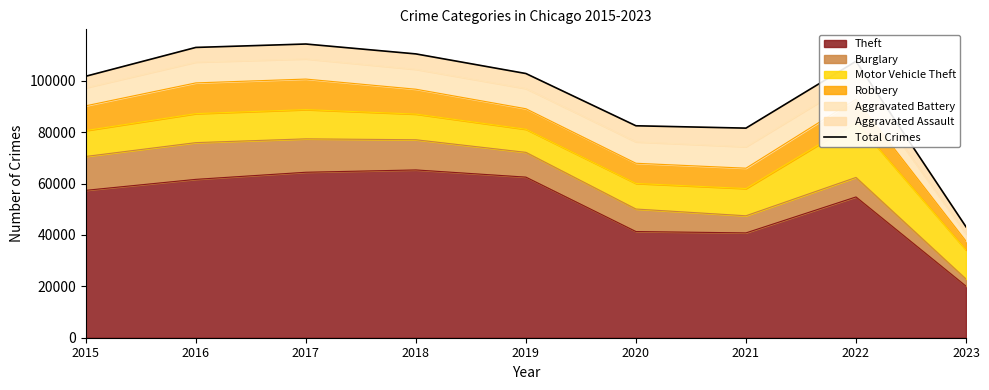

How many points are higher than both their immediate neighbors (excluding endpoints)?

2